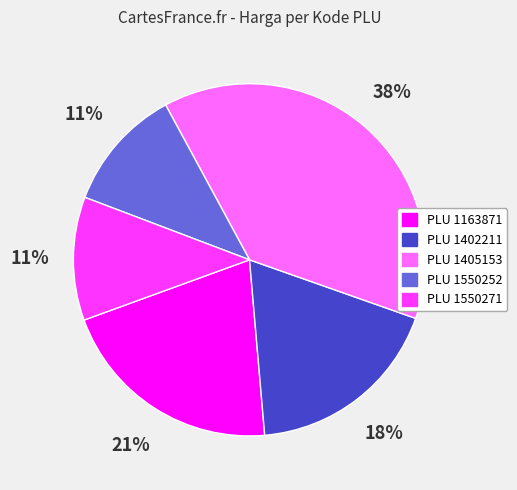

To the nearest percent, what is the difference between the largest and smallest slice percentages?

27%